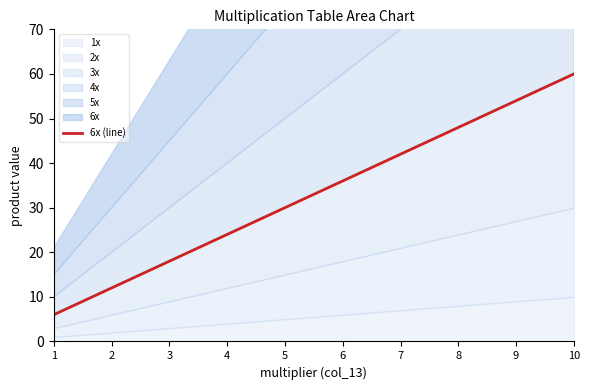

What is the value of the 9th point from the left?

54